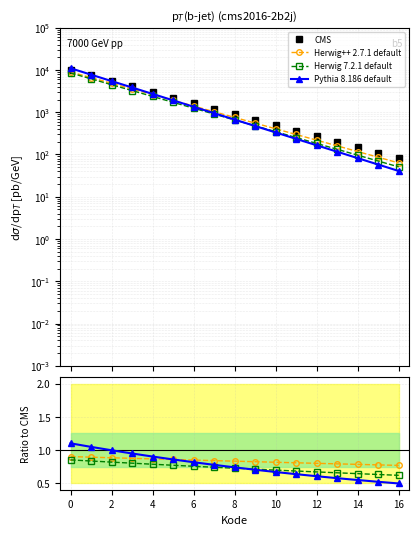

At how many categories does at least one series exceed 9485?

1